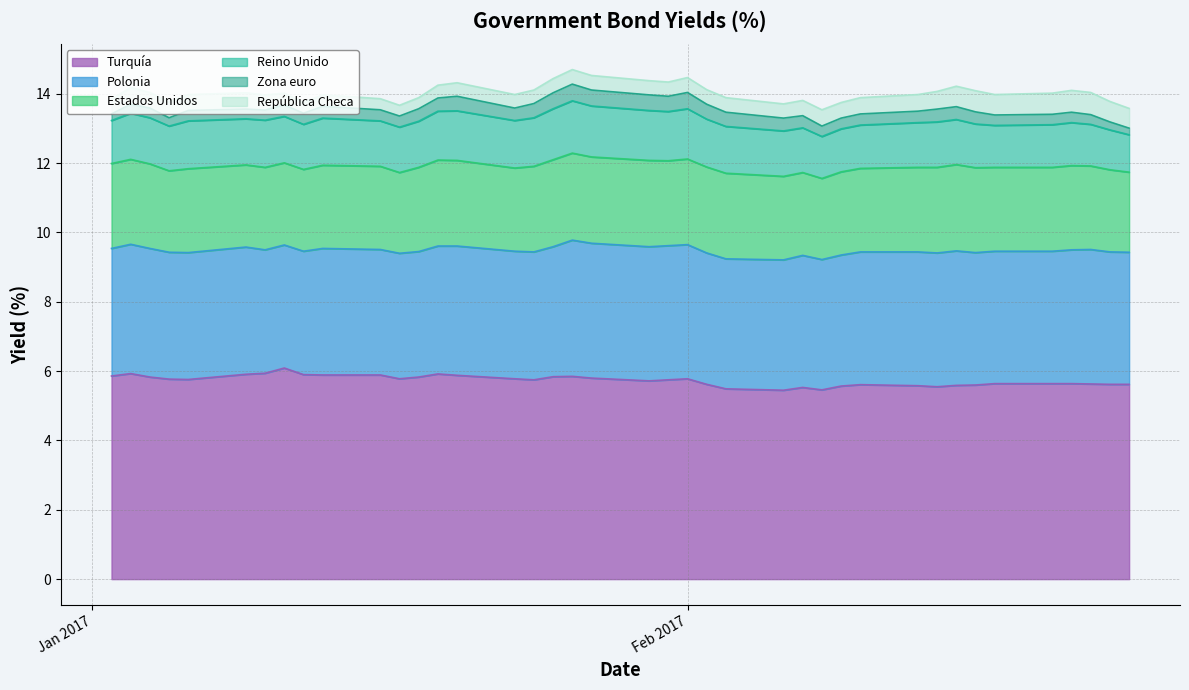

Does the chart have visible grid lines?

Yes